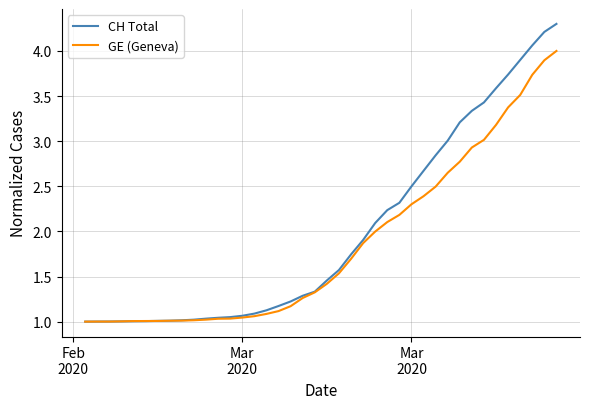

Which series has the widest spread of values?

CH Total